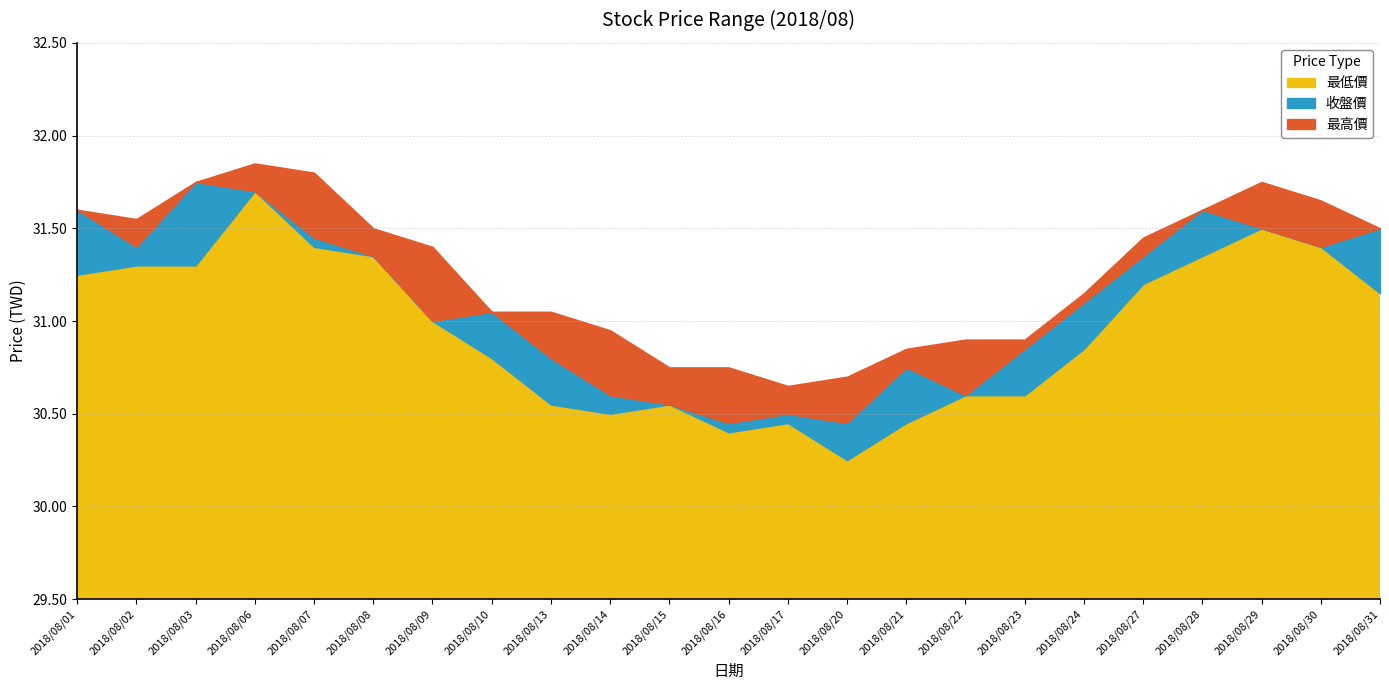

True or false: 最高價 and 最低價 intersect in this chart.

False